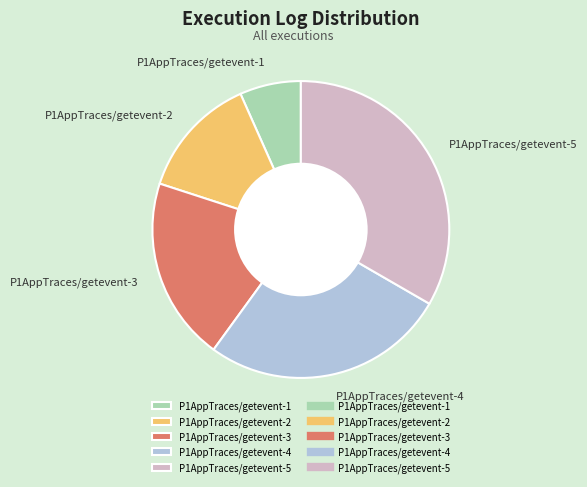

Combined, do P1AppTraces/getevent-3 and P1AppTraces/getevent-2 account for over 50%?

No